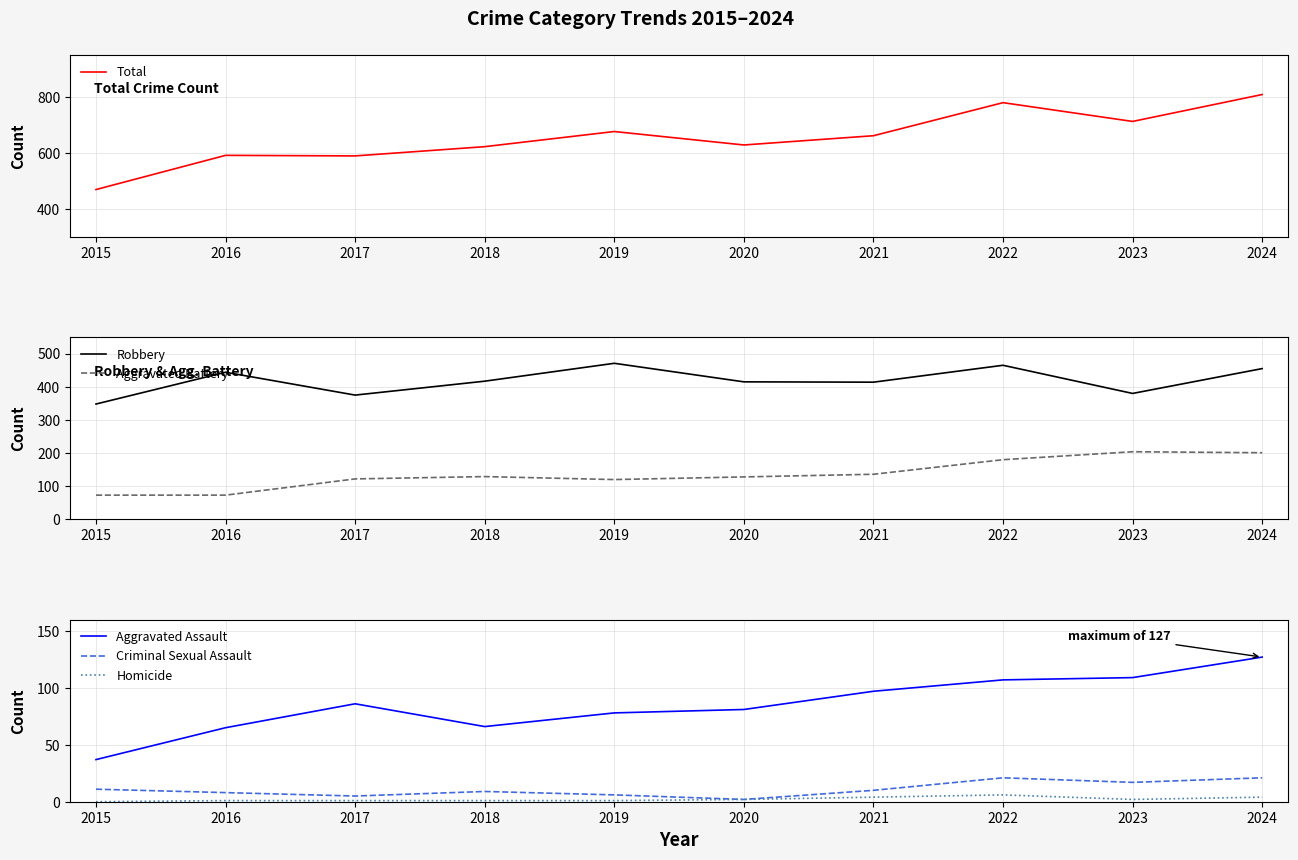

The value of Criminal Sexual Assault at 2022 is 21. True or false?

True